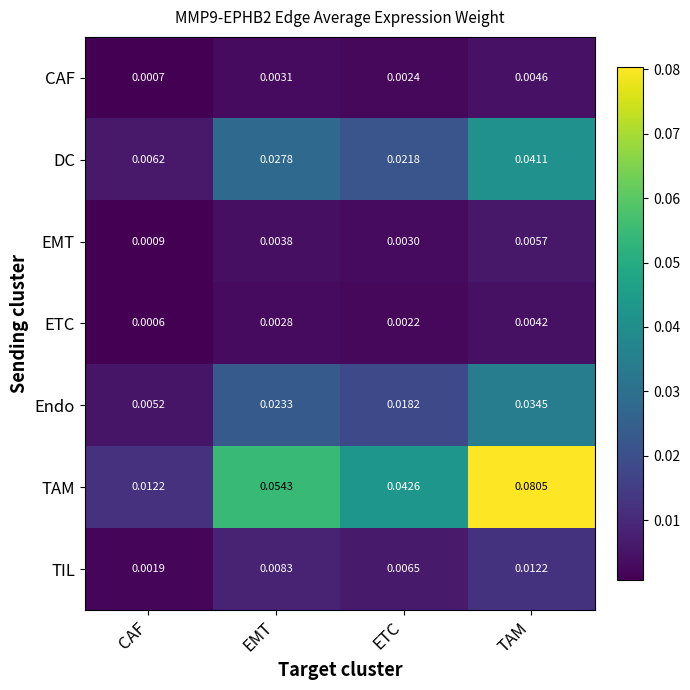

At which label does TAM reach its peak?

TAM